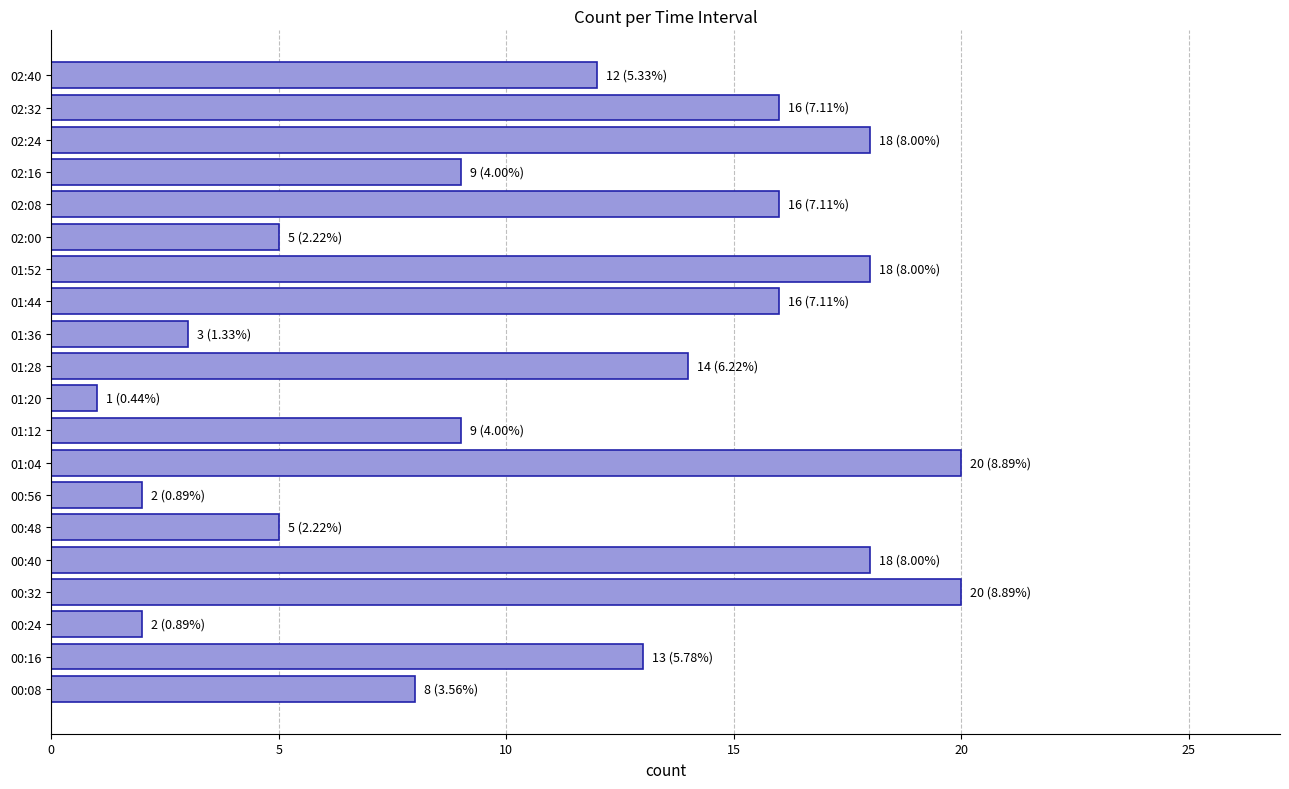

How many values are between 5 and 18?

14